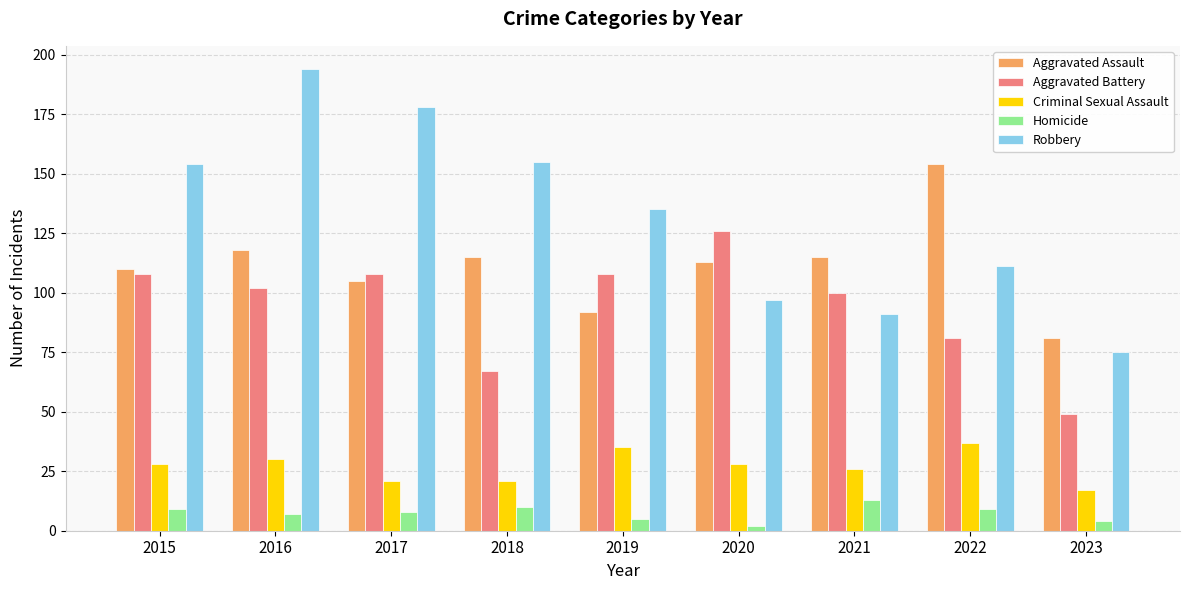

Reading left to right, extract all data points from this chart.

Aggravated Assault: 2015=110	2016=118	2017=105	2018=115	2019=92	2020=113	2021=115	2022=154	2023=81
Aggravated Battery: 2015=108	2016=102	2017=108	2018=67	2019=108	2020=126	2021=100	2022=81	2023=49
Criminal Sexual Assault: 2015=28	2016=30	2017=21	2018=21	2019=35	2020=28	2021=26	2022=37	2023=17
Homicide: 2015=9	2016=7	2017=8	2018=10	2019=5	2020=2	2021=13	2022=9	2023=4
Robbery: 2015=154	2016=194	2017=178	2018=155	2019=135	2020=97	2021=91	2022=111	2023=75